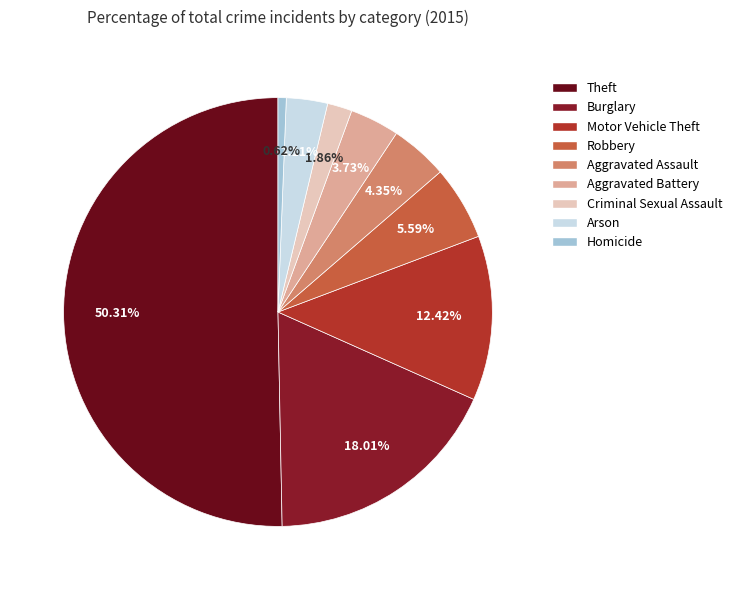

Which slice is the smallest?

Homicide